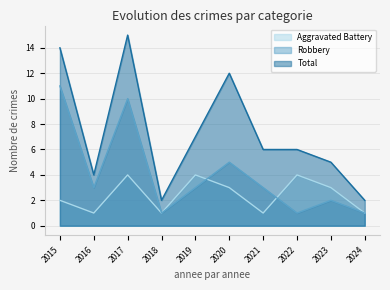

What is the sum of all Aggravated Battery values?

24